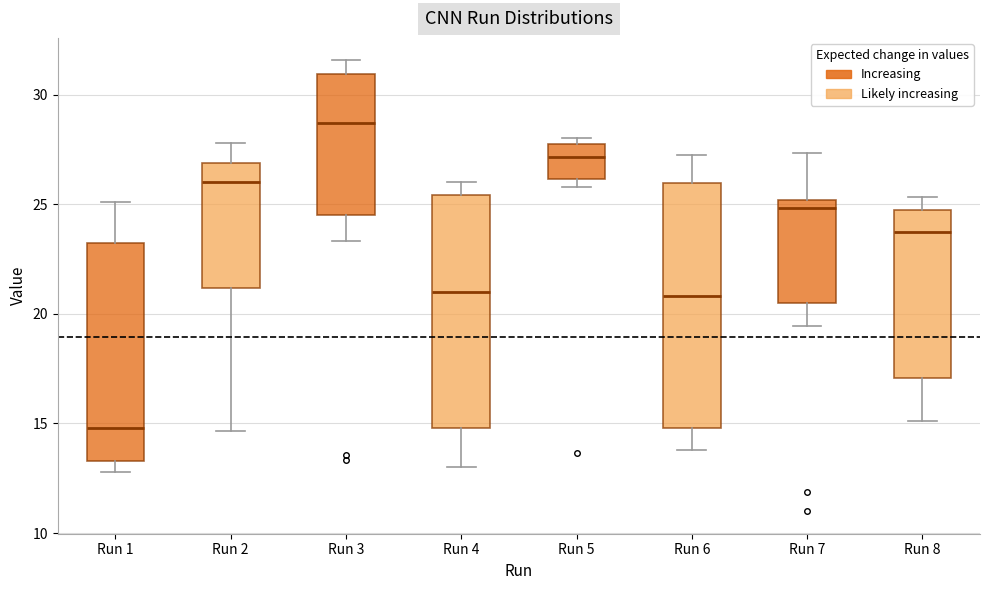

Reading left to right, transcribe this box plot: for each box, give where its median line is, the range the box spans, and where its two whiskers end, as read against the y-axis. The values are not printed on the chart, so give them approximately, as read against the axis.

Run 1: median 15.0, box 13.5 to 23.0, whiskers 13.0 to 25.0
Run 2: median 26.0, box 21.0 to 27.0, whiskers 14.5 to 28.0
Run 3: median 28.5, box 24.5 to 31.0, whiskers 23.5 to 31.5
Run 4: median 21.0, box 15.0 to 25.5, whiskers 13.0 to 26.0
Run 5: median 27.0, box 26.0 to 28.0, whiskers 26.0 (just below the box's lower edge) to 28.0 (just above the box's upper edge)
Run 6: median 21.0, box 15.0 to 26.0, whiskers 14.0 to 27.0
Run 7: median 25.0 (just below the box's upper edge), box 20.5 to 25.0, whiskers 19.5 to 27.5
Run 8: median 23.5, box 17.0 to 24.5, whiskers 15.0 to 25.5